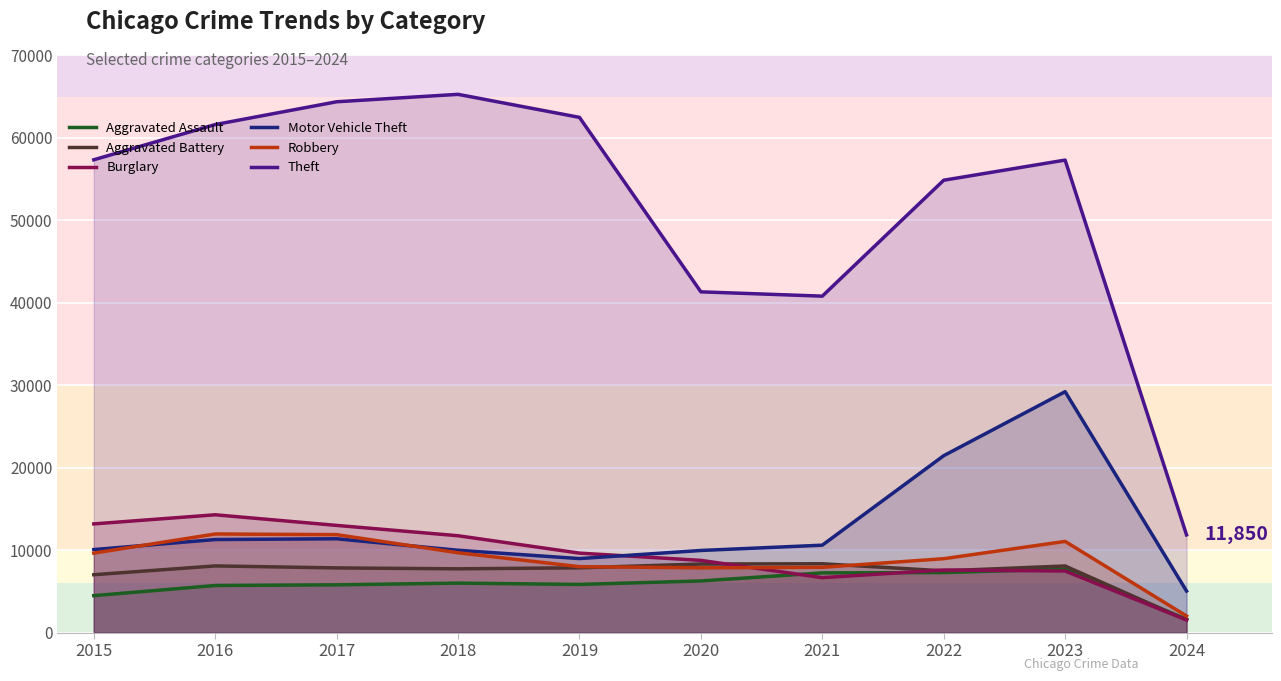

What is the difference between the Motor Vehicle Theft values at 2019 and 2021?

1625